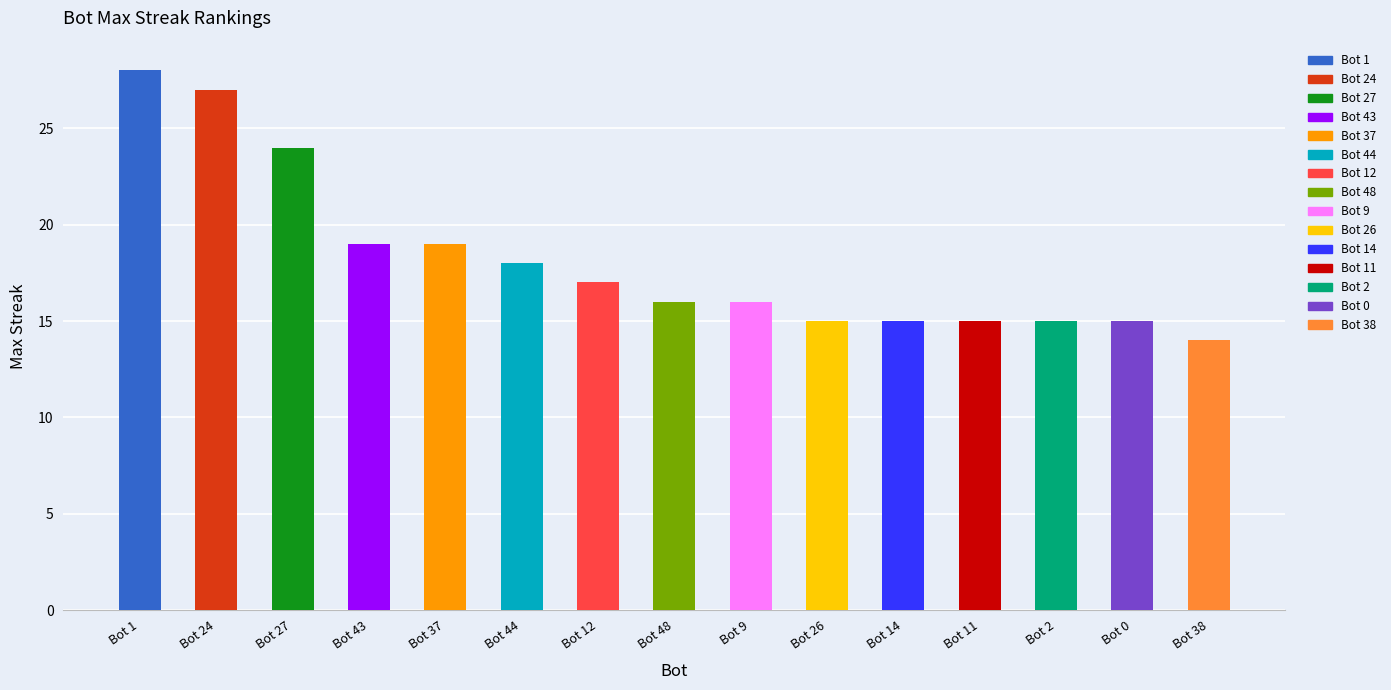

Between Bot 9 and Bot 48, which is larger?

Bot 9